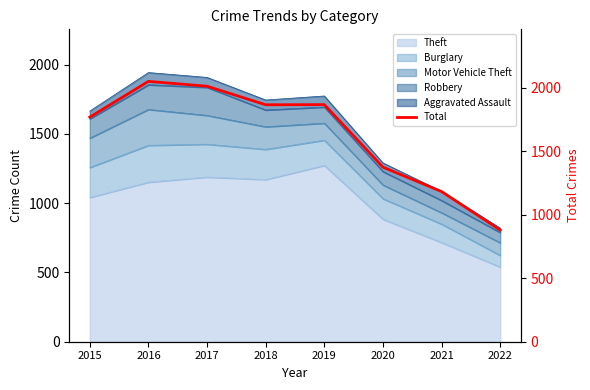

What is the sum of all values?

12994